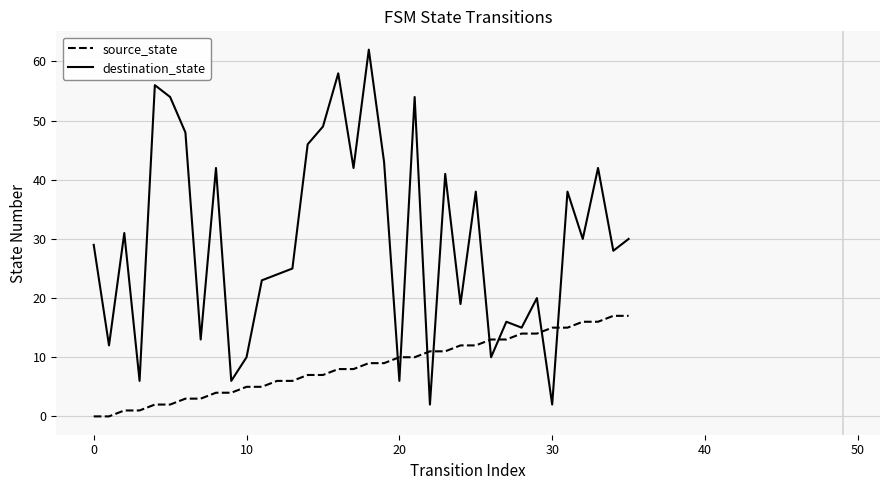

List the series in order of their peak value, highest first.

destination_state, source_state